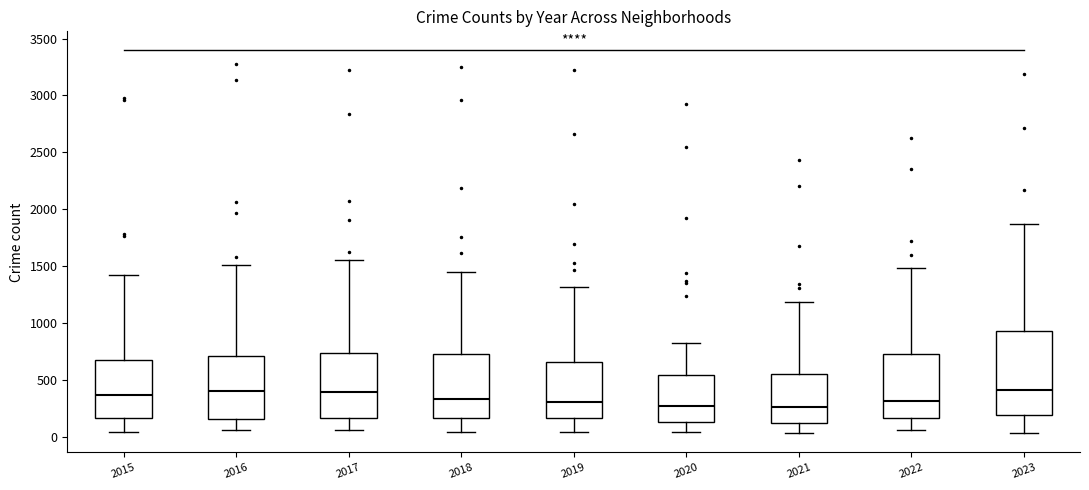

Comparing the boxes themselves (not the whiskers), which one is the tallest?

2023